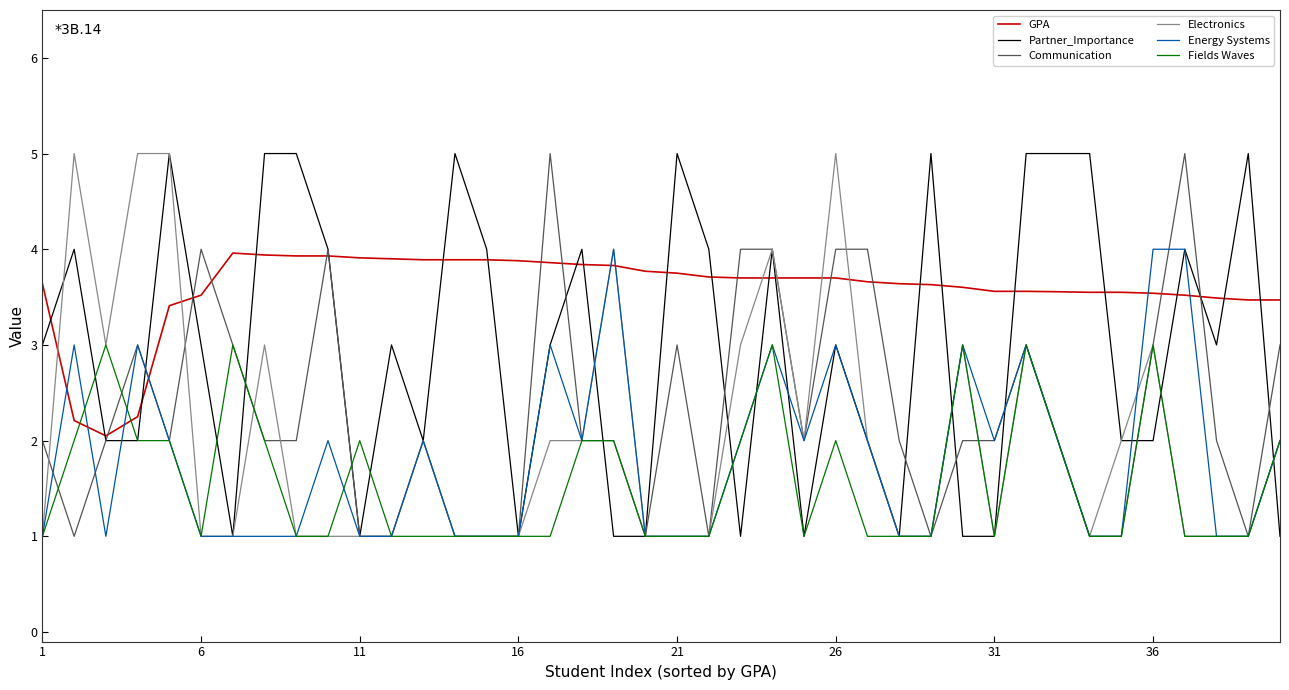

How many intersections are there between Fields Waves and GPA?

2